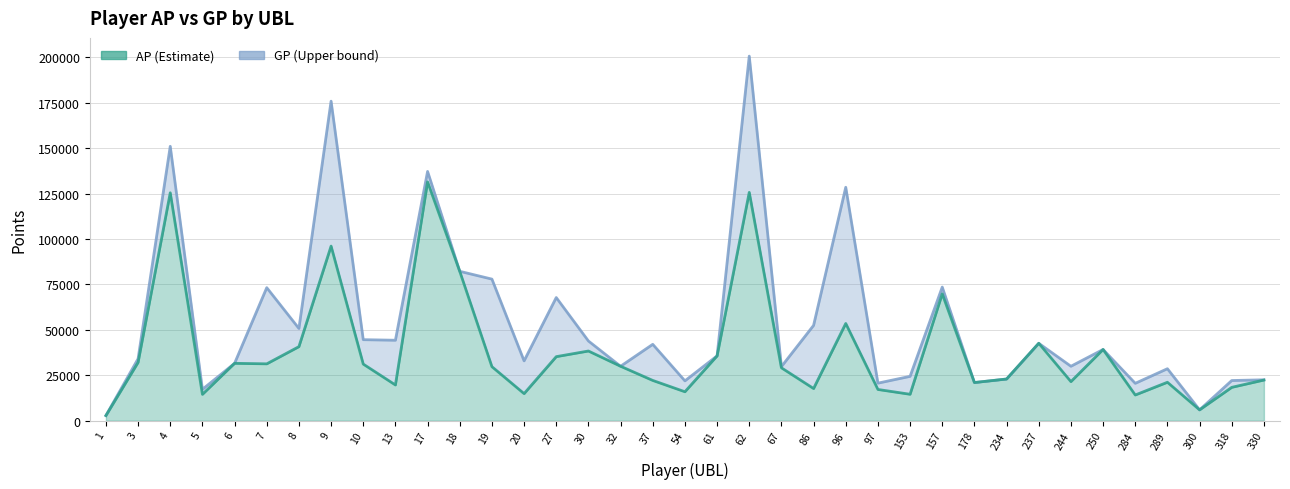

Where does the GP series first go above 35679?

4